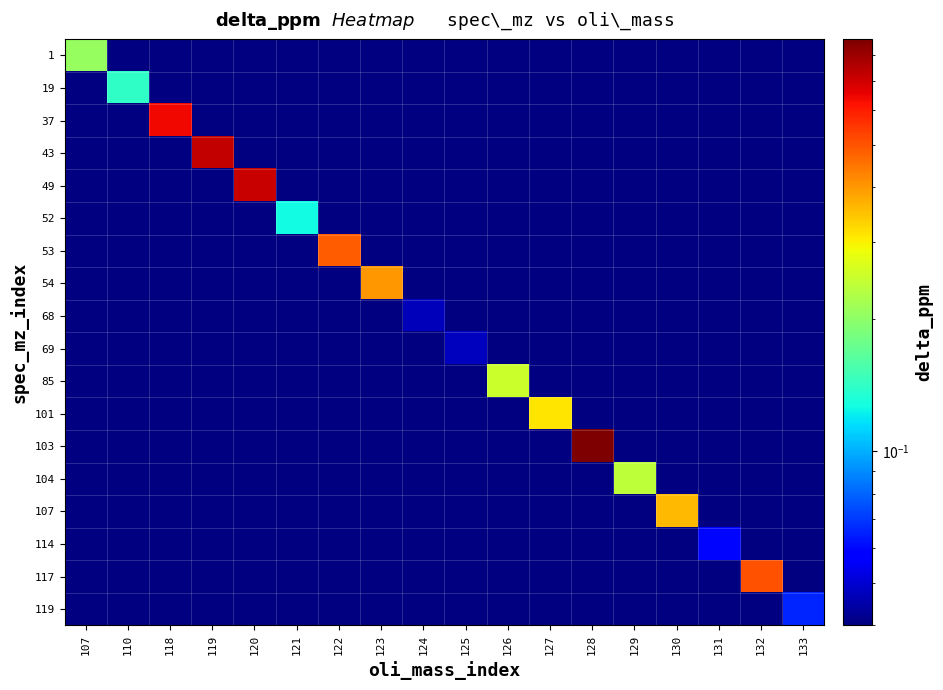

How many positive values does the 68 series have?

1